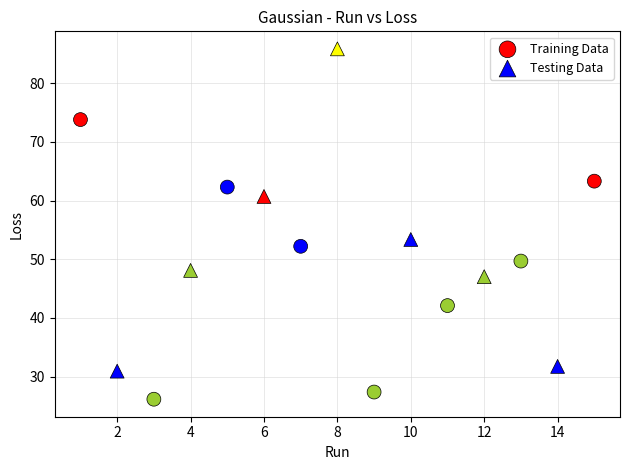

Which series reaches the minimum Y coordinate?

Training Data